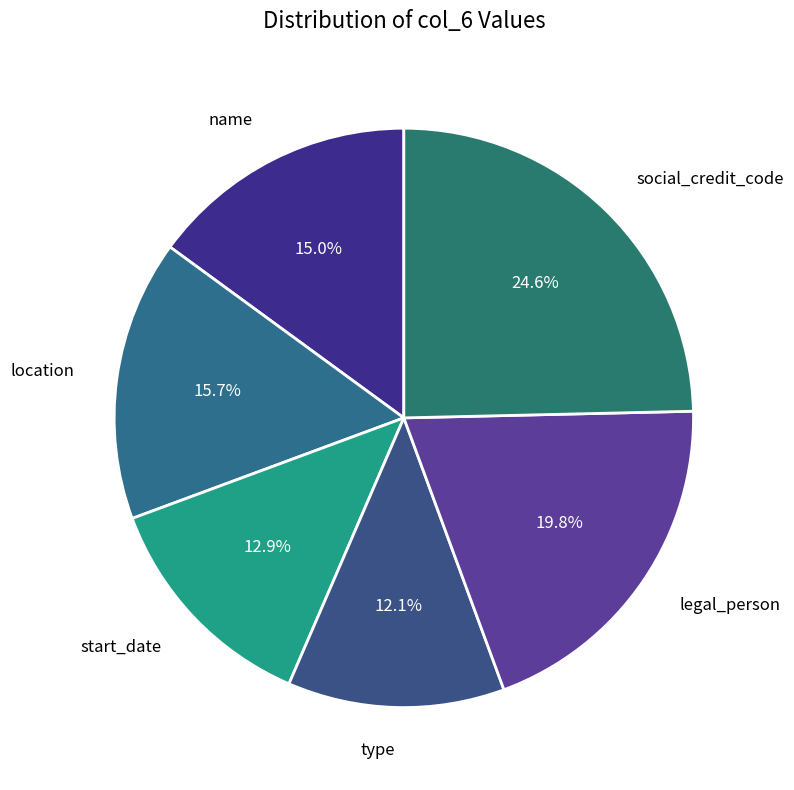

How many slices are in this pie chart?

6